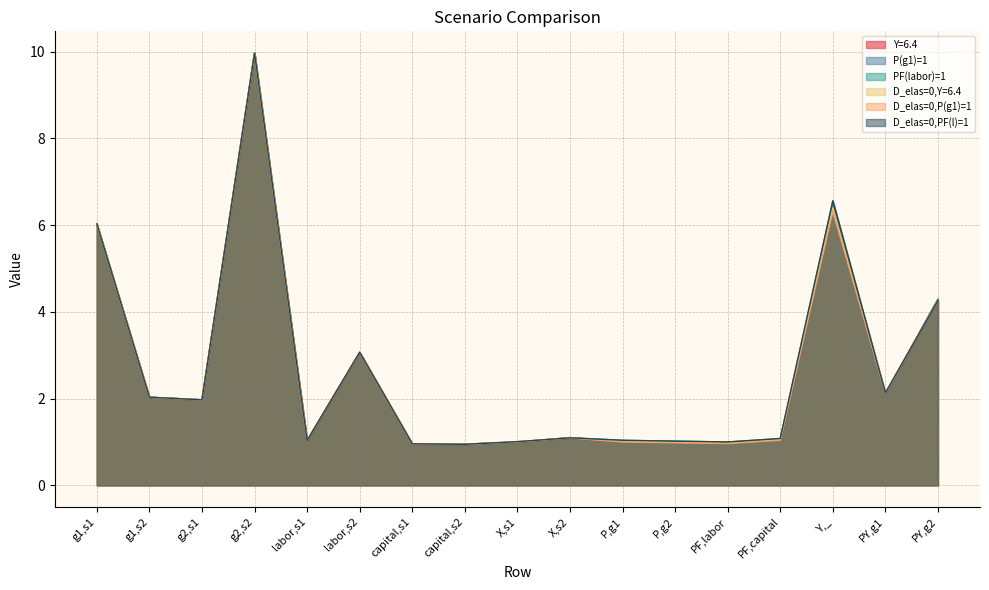

True or false: Y=6.4 has a value of 1.0 at X,s1.

True